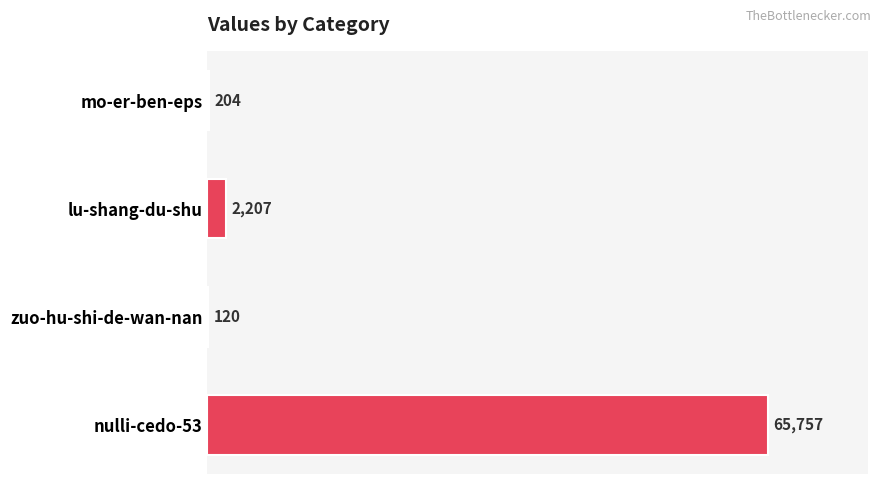

Are the bars horizontal?

Yes